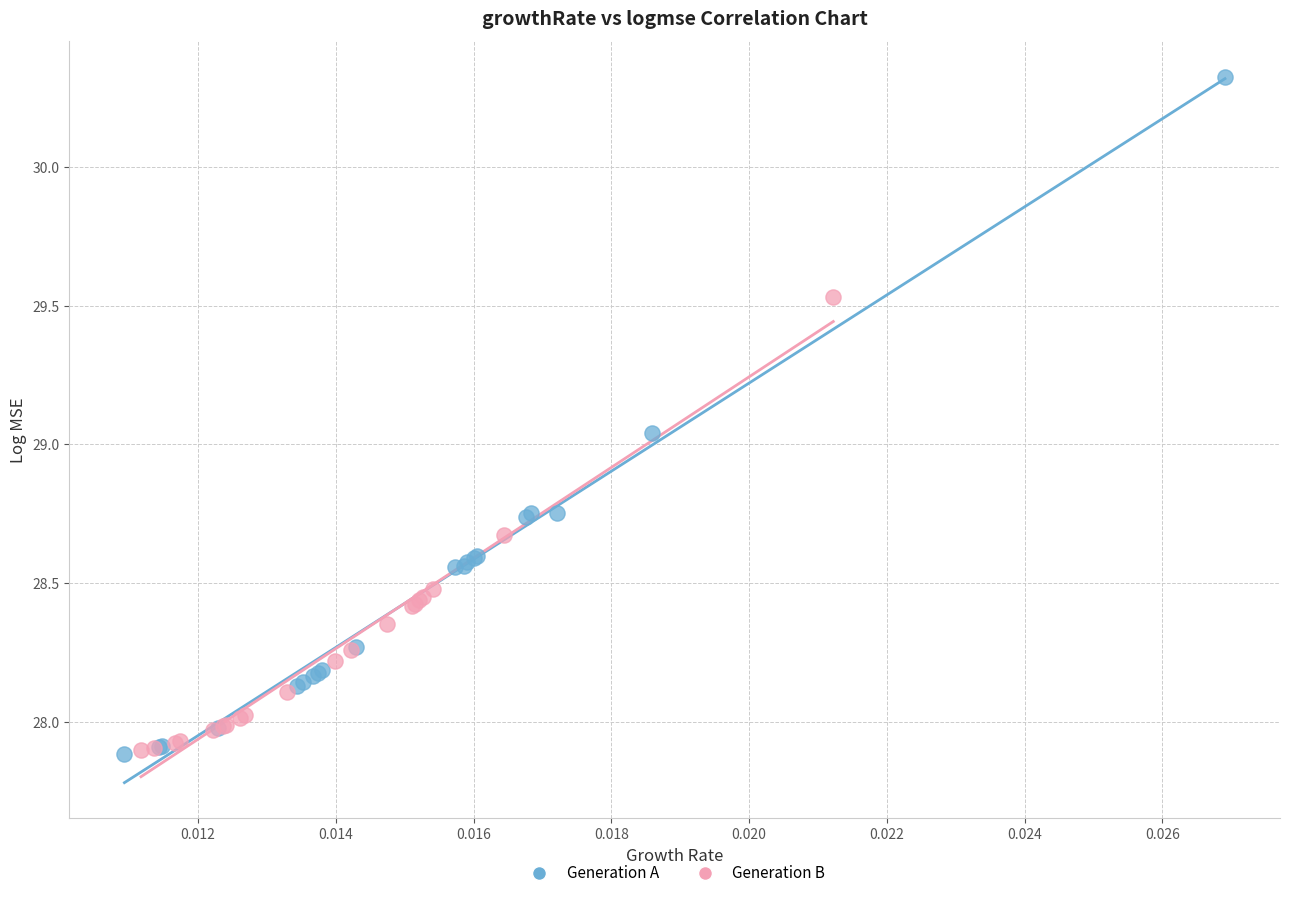

What are all the series names shown in the legend?

Generation A, Generation B